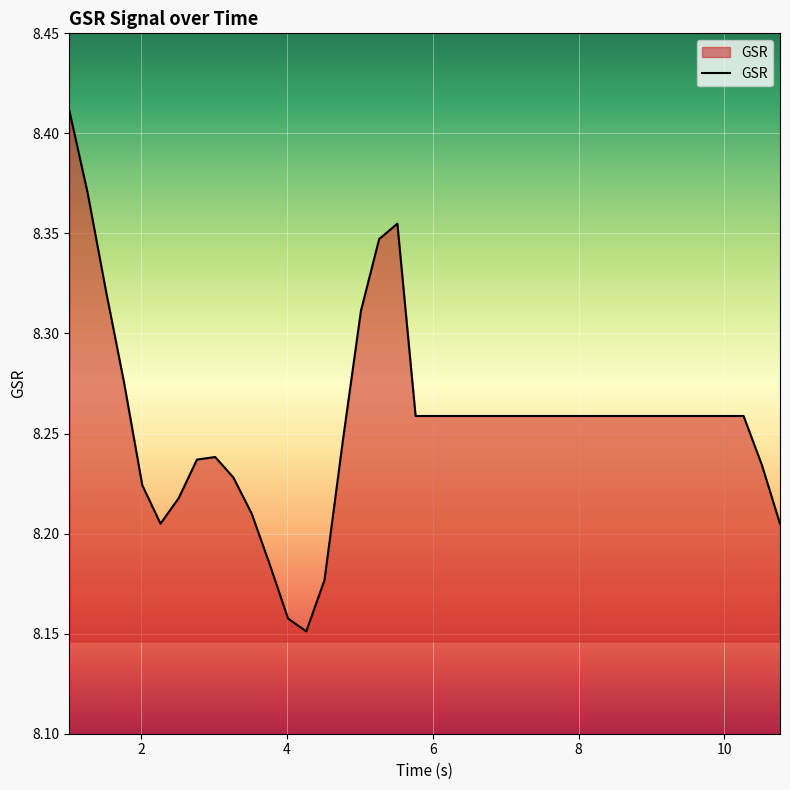

True or false: the data has more than 0 interior local peaks.

True